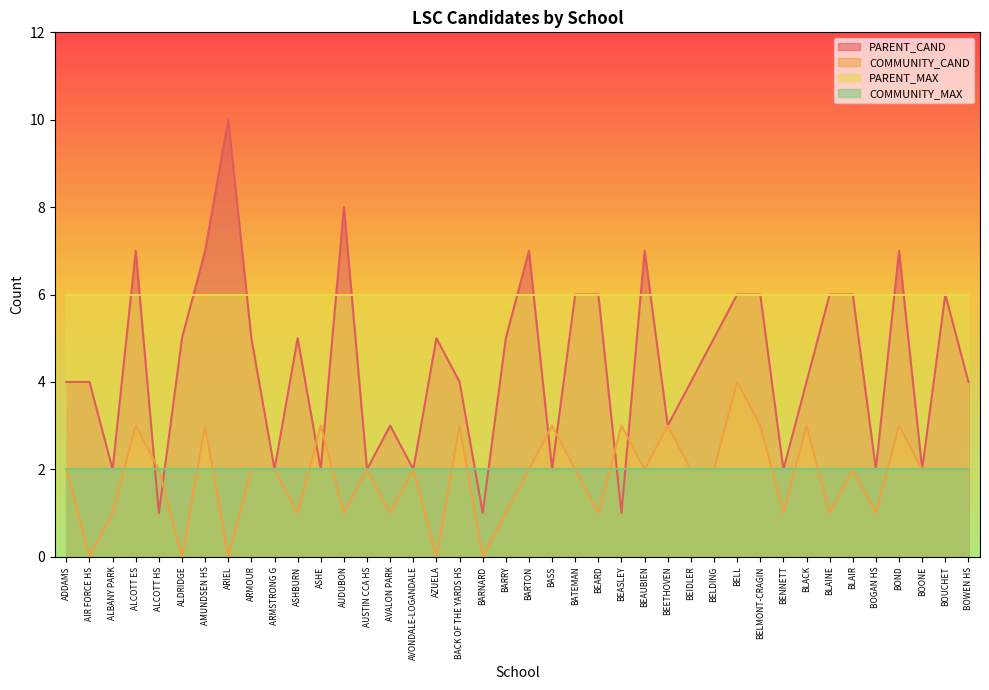

What is the sum of all PARENT_CAND values?

176